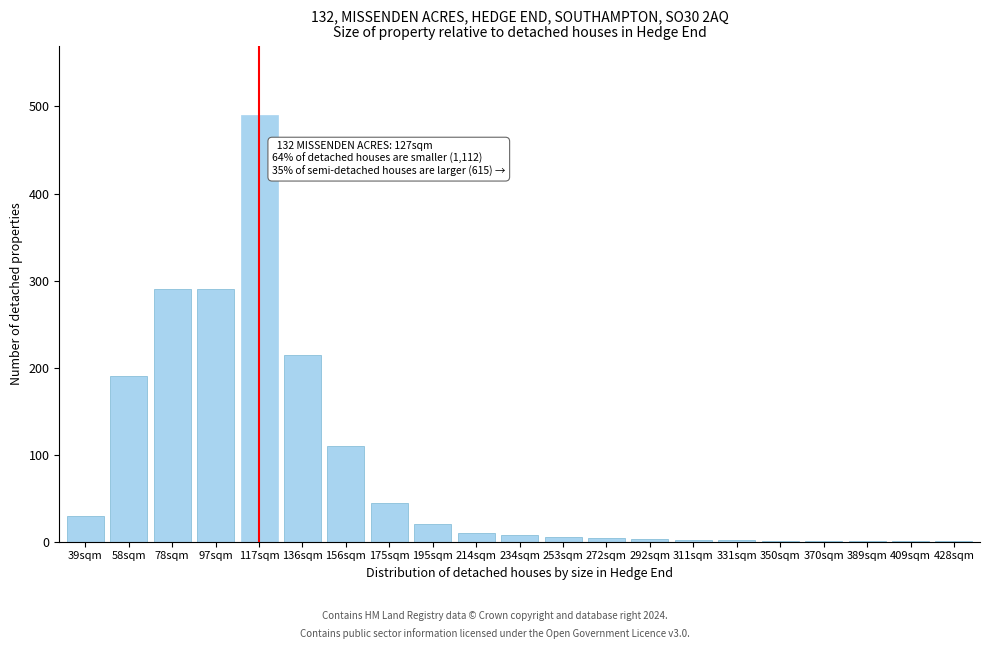

True or false: the data shows 282 at 58sqm.

False